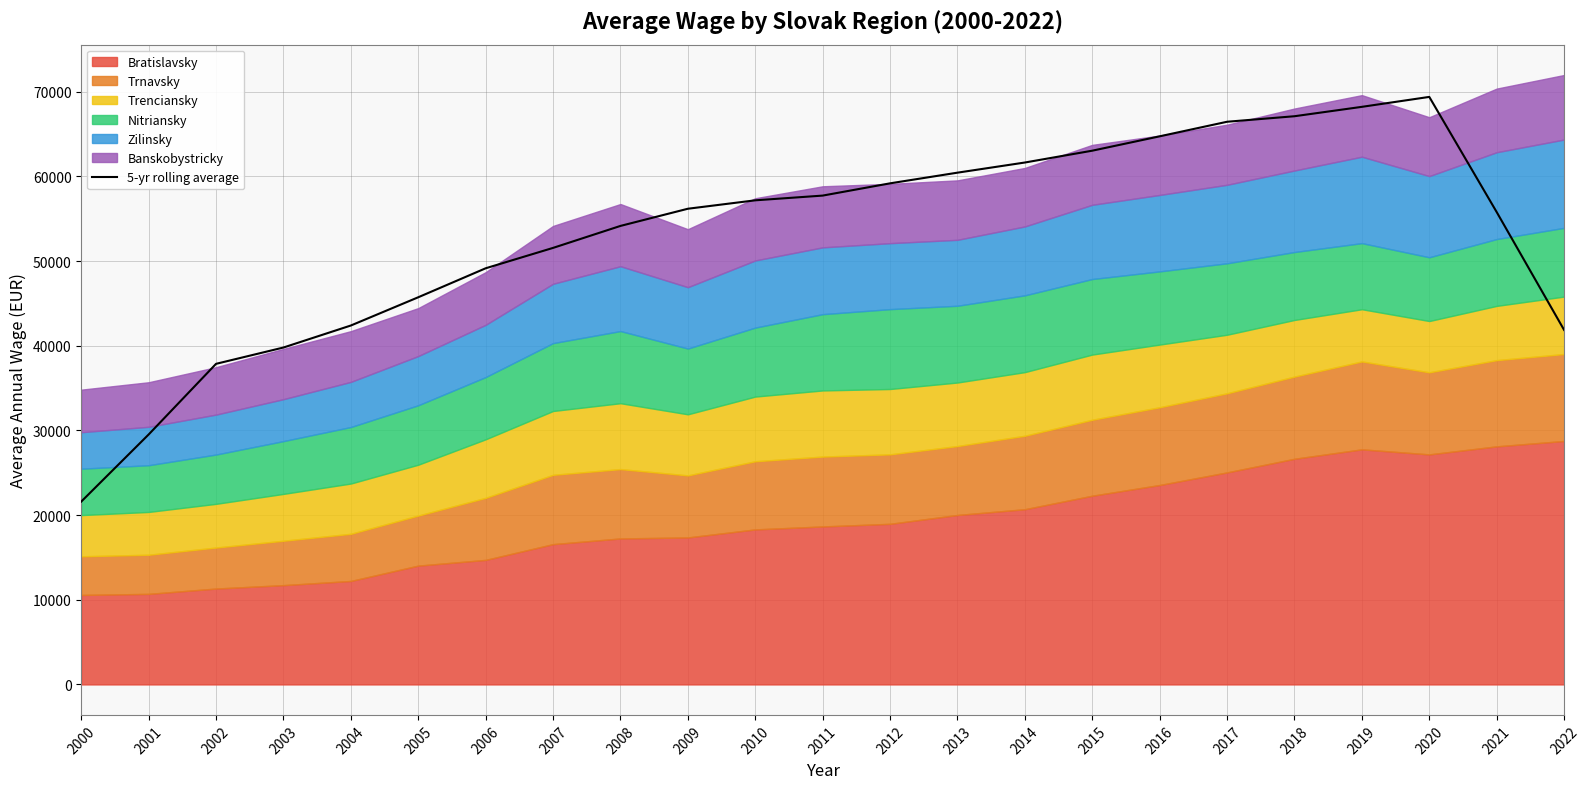

Is it true that the value at 2002 is 37862.1?

True